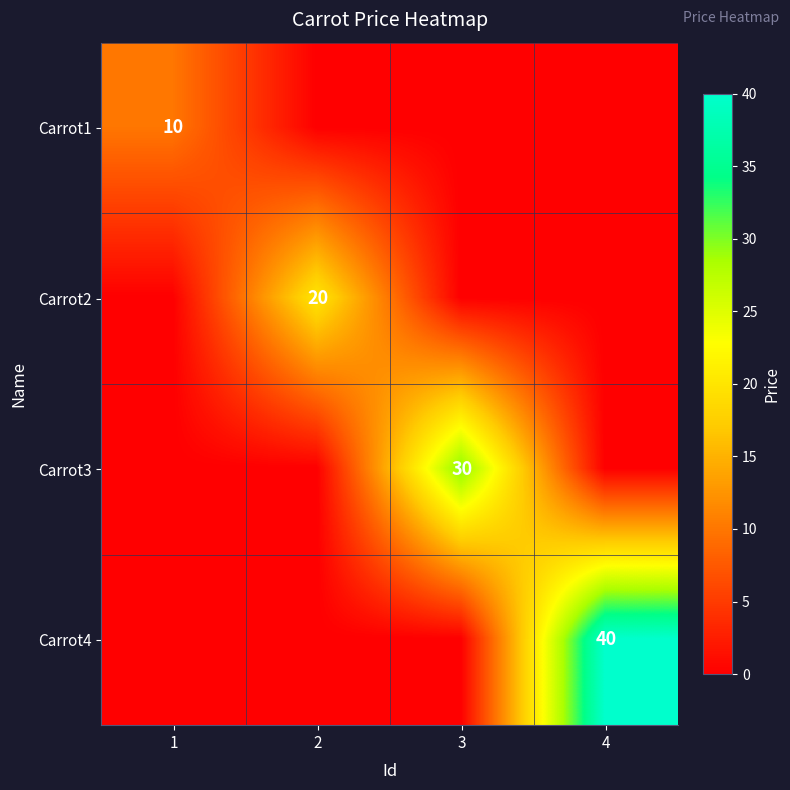

Is the value of Carrot3 at 3 greater than the value of Carrot4 at 4?

No